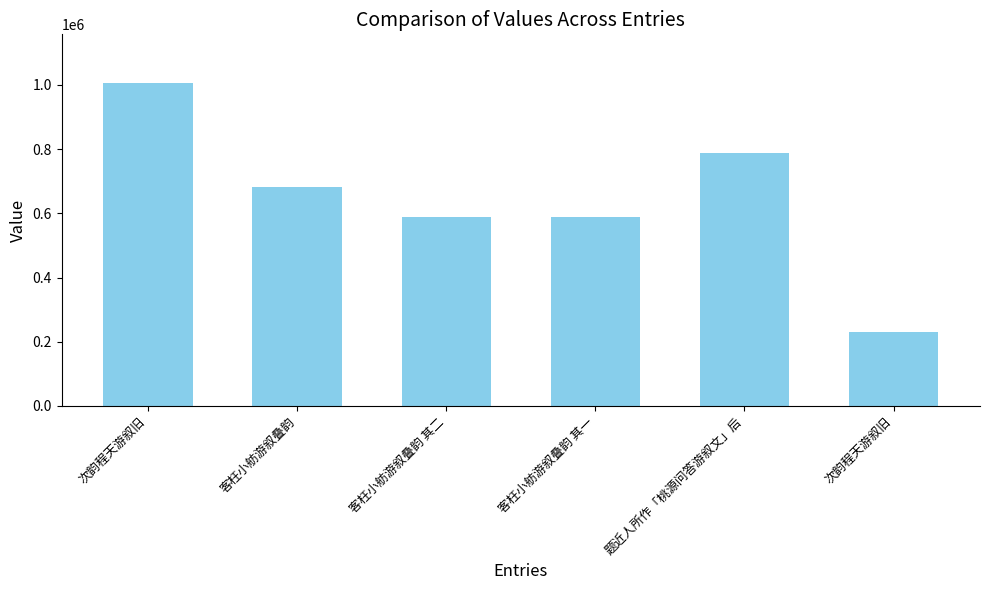

Where is the data nearest to the value 619023?

客枉小舫游叙叠韵 其二